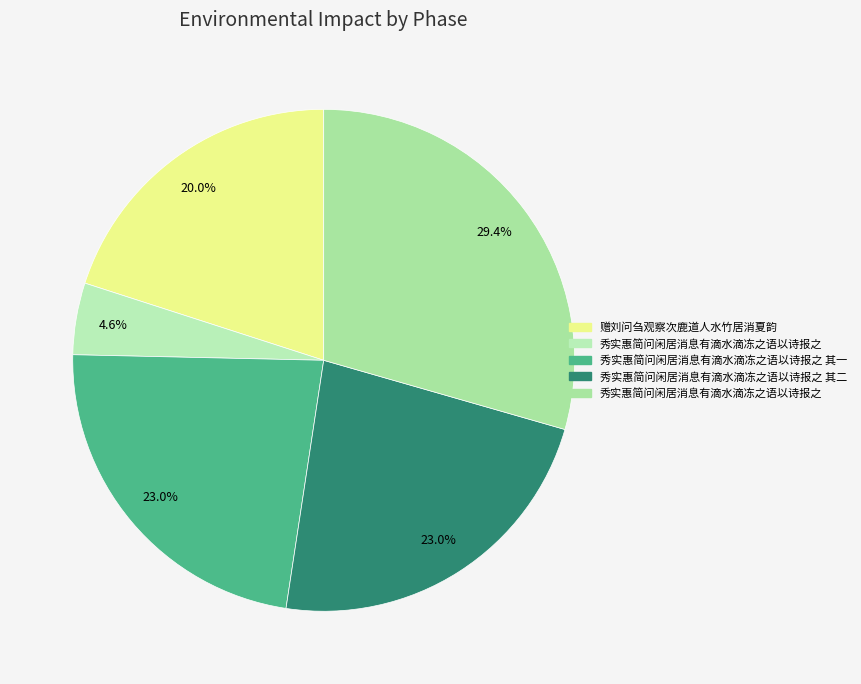

What is the smallest slice in the pie chart?

秀实惠简问闲居消息有滴水滴冻之语以诗报之